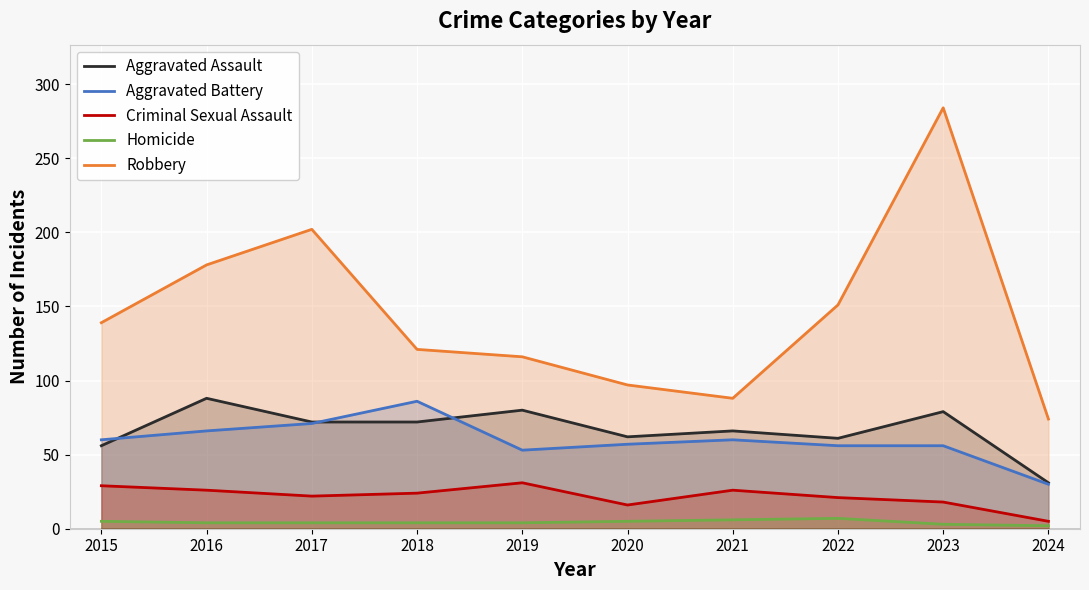

How many interior local valleys does the Aggravated Battery series have?

1